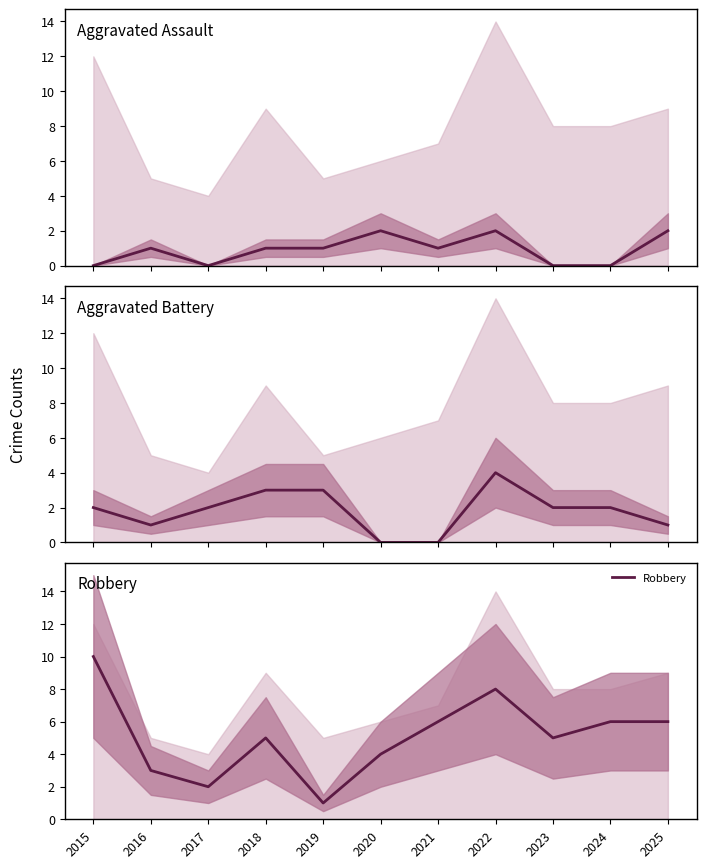

How many Aggravated Assault values are between 0 and 2?

11